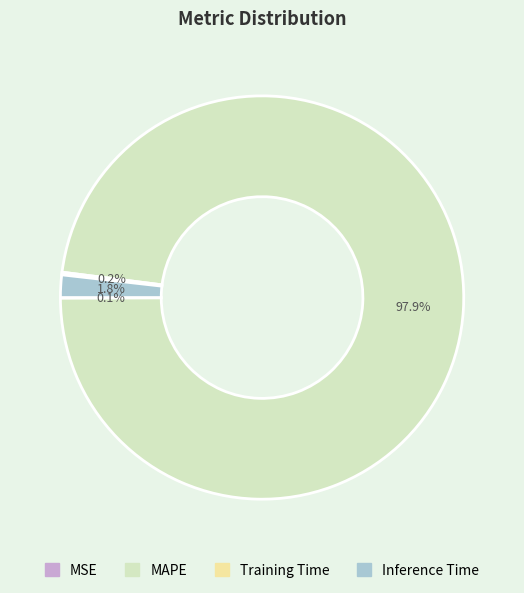

Which category has the biggest portion of the pie?

MAPE